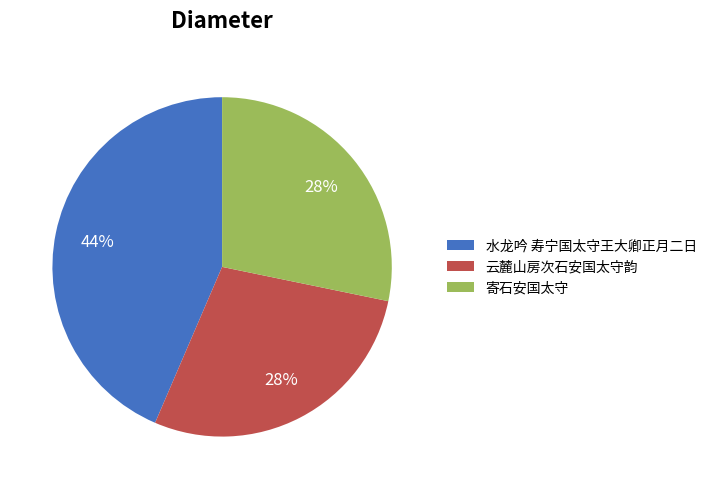

Approximately how many times larger is the value at 云麓山房次石安国太守韵 compared to 寄石安国太守?

1.0